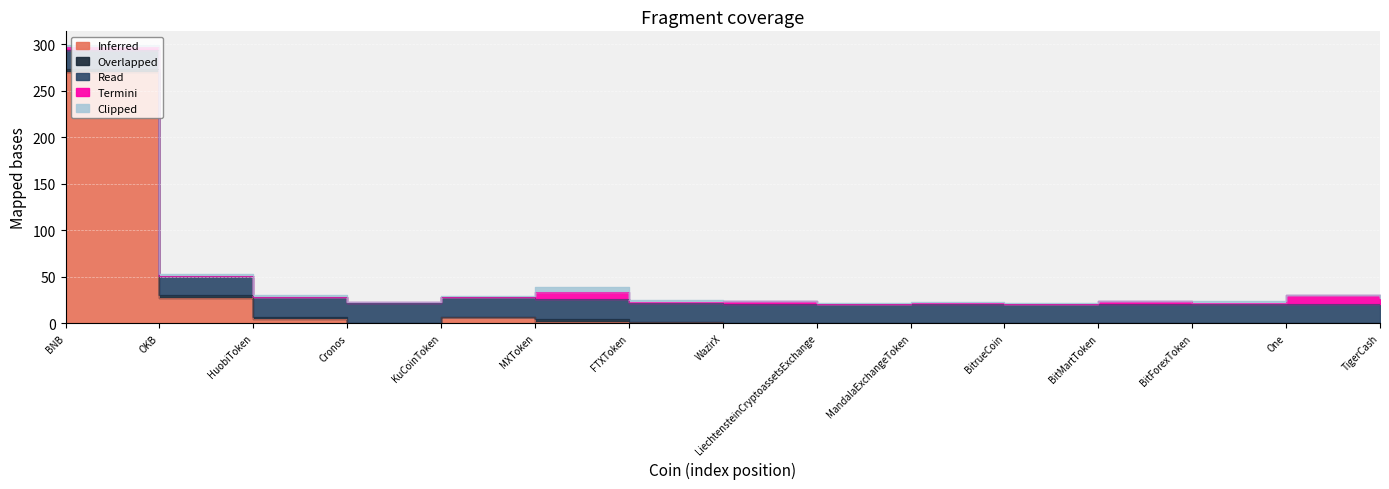

Where is Overlapped nearest to the value 1?

TigerCash